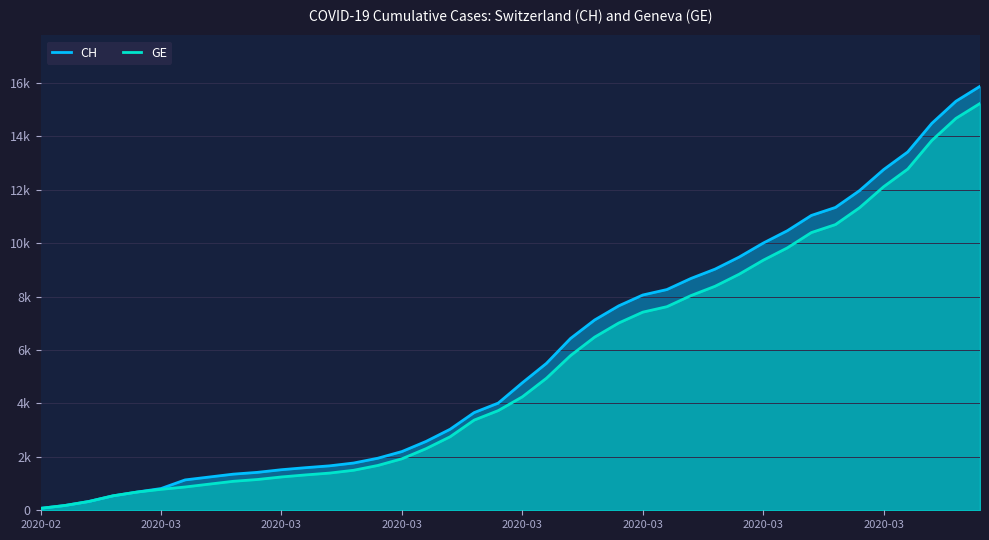

Rank the categories by CH value from highest to lowest.

39, 38, 37, 36, 35, 34, 33, 32, 31, 30, 29, 28, 27, 26, 25, 24, 23, 22, 21, 20, 19, 18, 17, 16, 15, 14, 13, 12, 11, 10, 9, 8, 2020-03, 2020-03, 2020-03, 2020-03, 2020-03, 2020-03, 2020-03, 2020-02